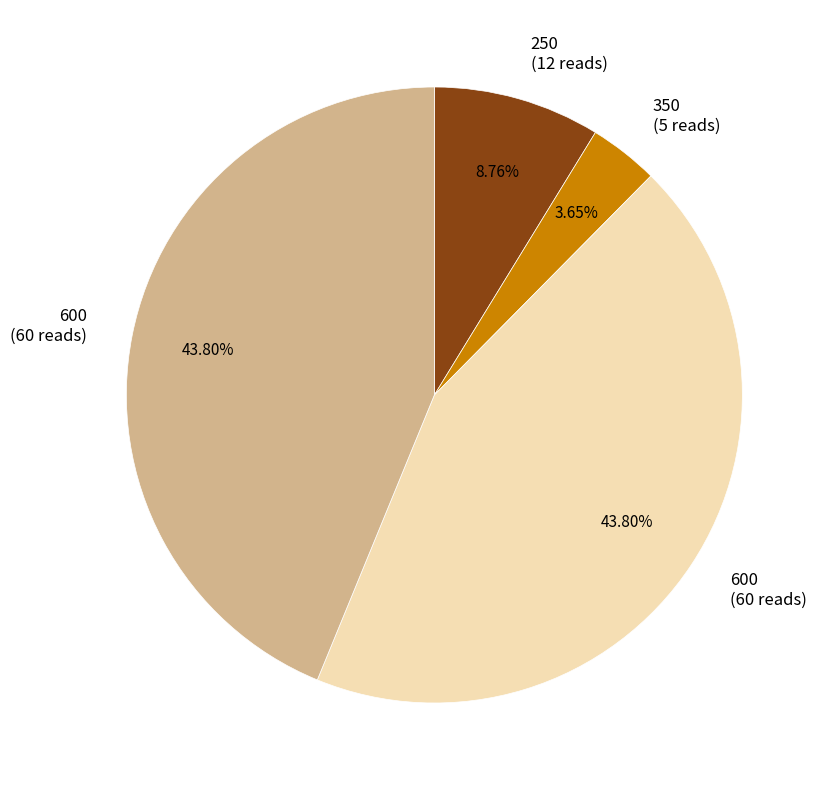

Is there a majority slice in this chart?

No